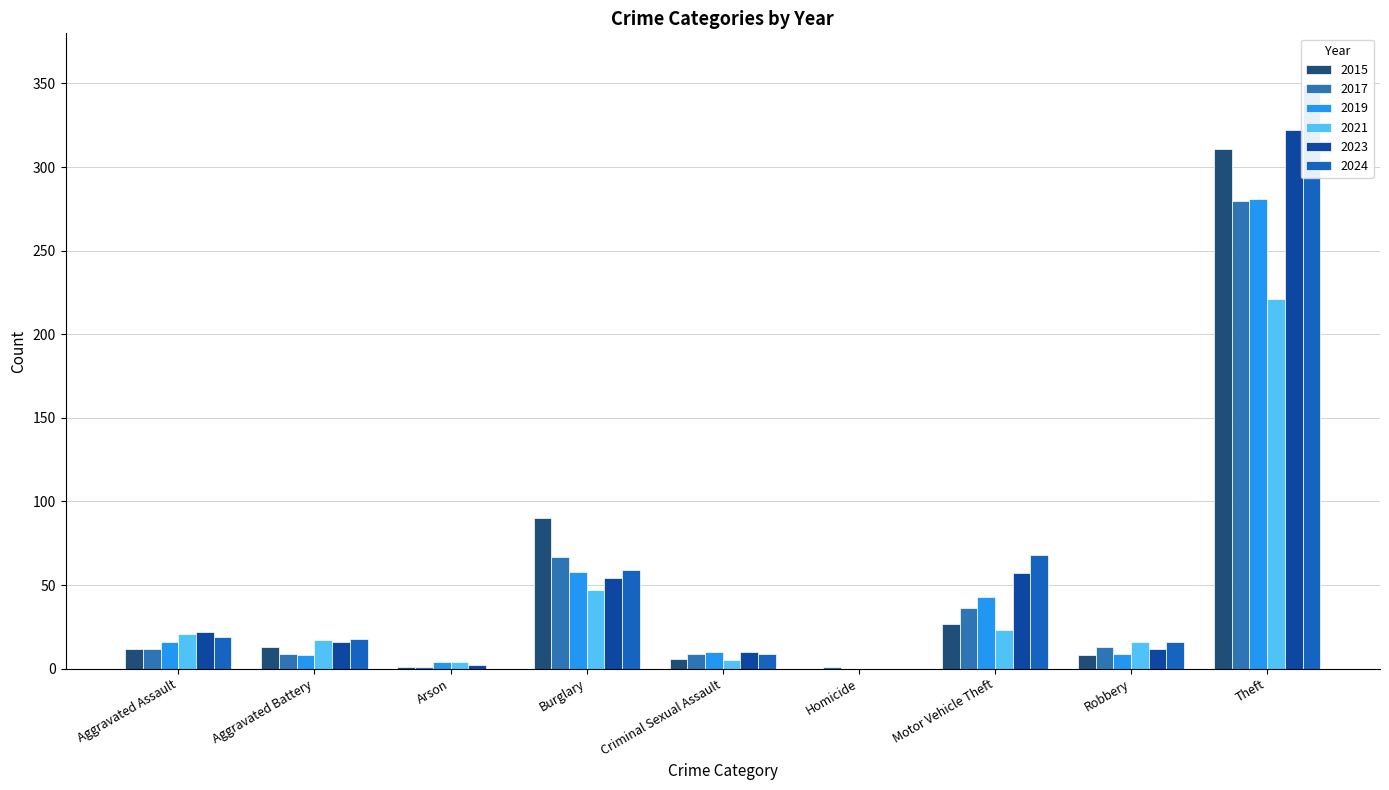

What is the greatest value displayed?

349